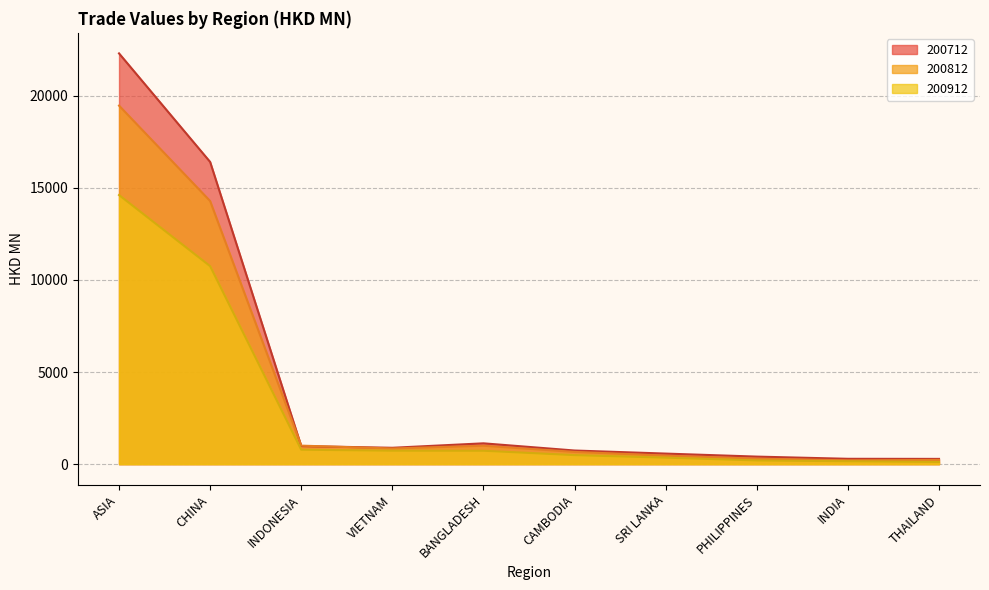

How many times do 200712 and 200812 cross each other?

2